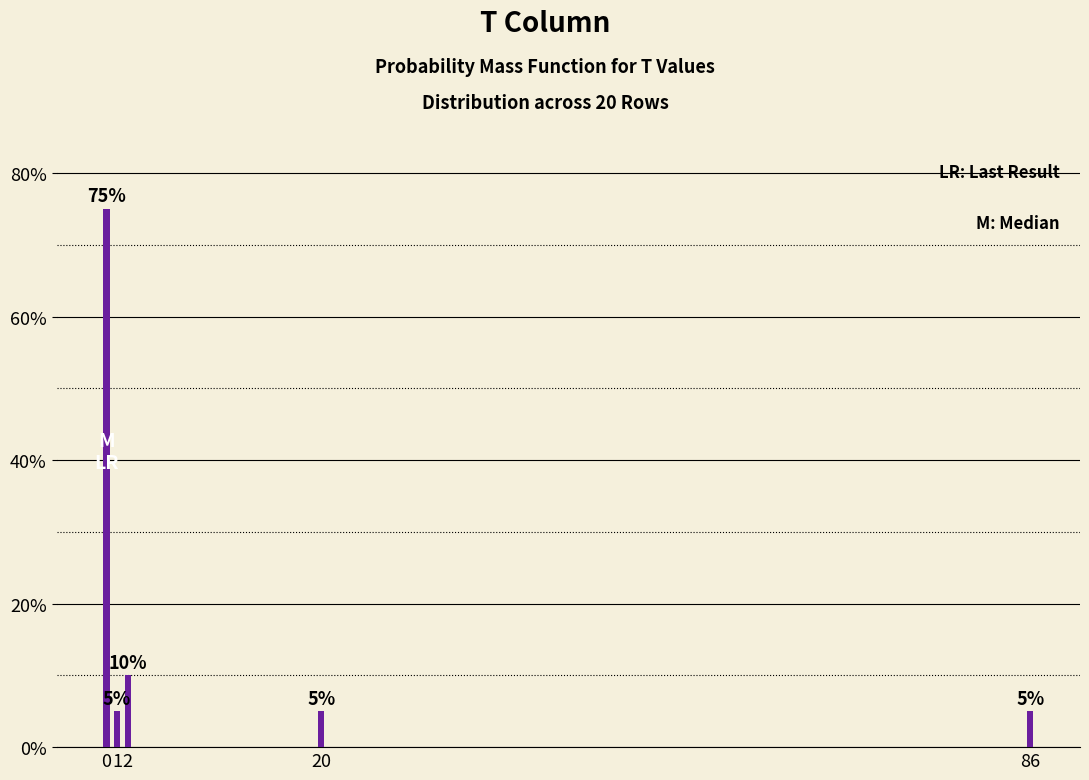

Reading left to right, extract all data points from this chart.

0=75	1=5	2=10	20=5	86=5